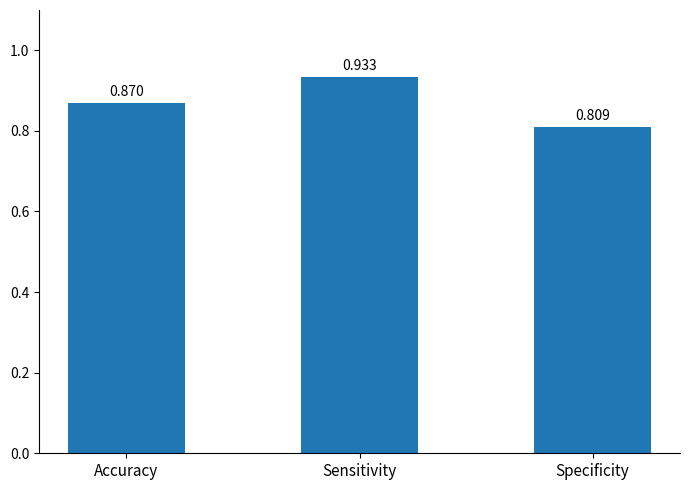

Which category has the highest value across all series?

Sensitivity